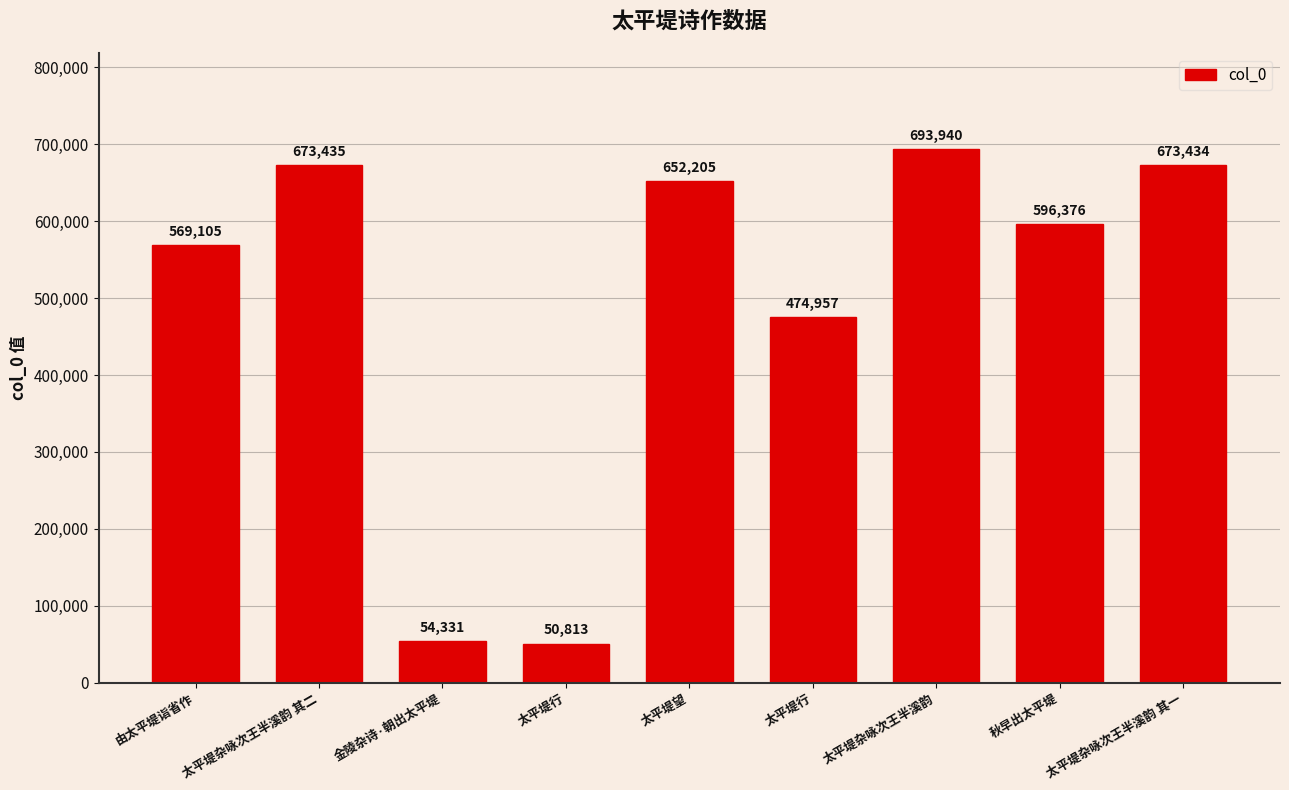

How many series are shown in this chart?

1